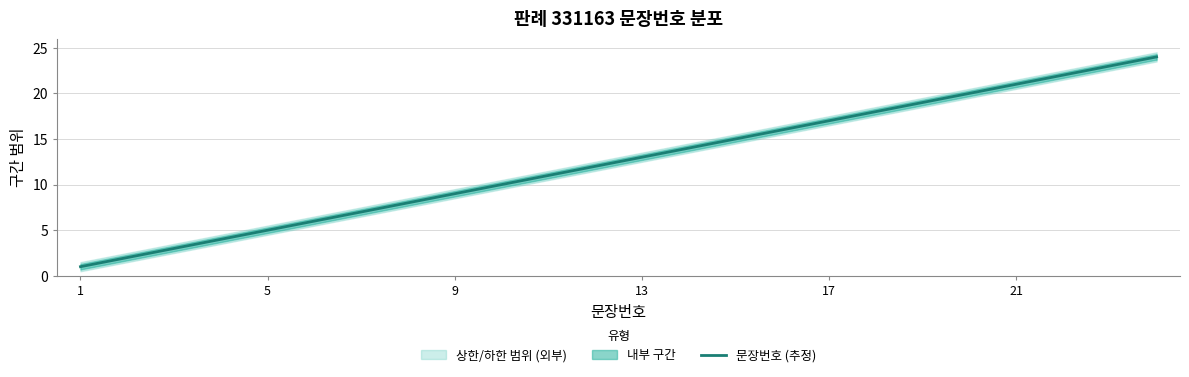

True or false: 문장번호 (추정) has a value of 9 at 9.

True